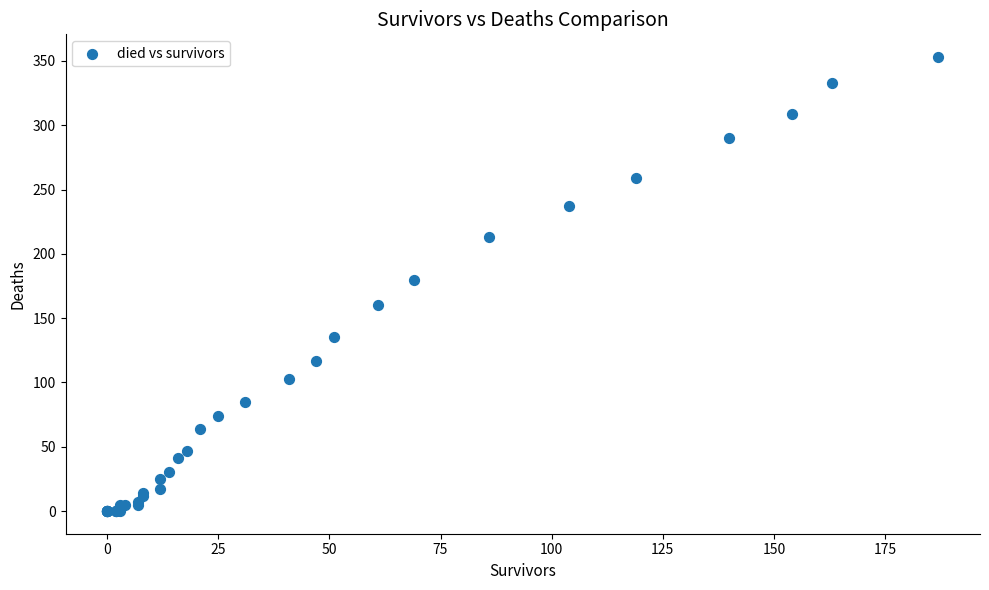

What Y value in the scatter plot is closest to 176?

180